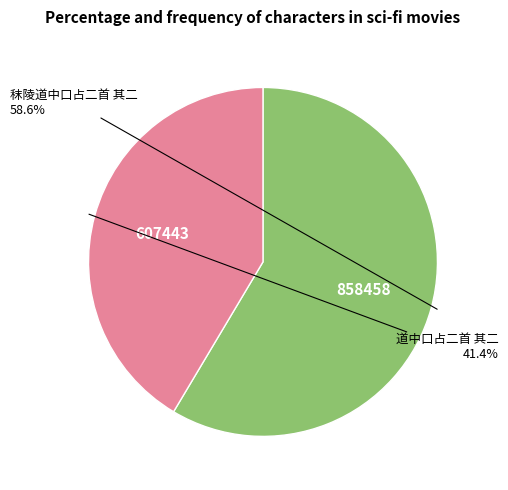

True or false: 秣陵道中口占二首 其二 accounts for 51% of the total.

False